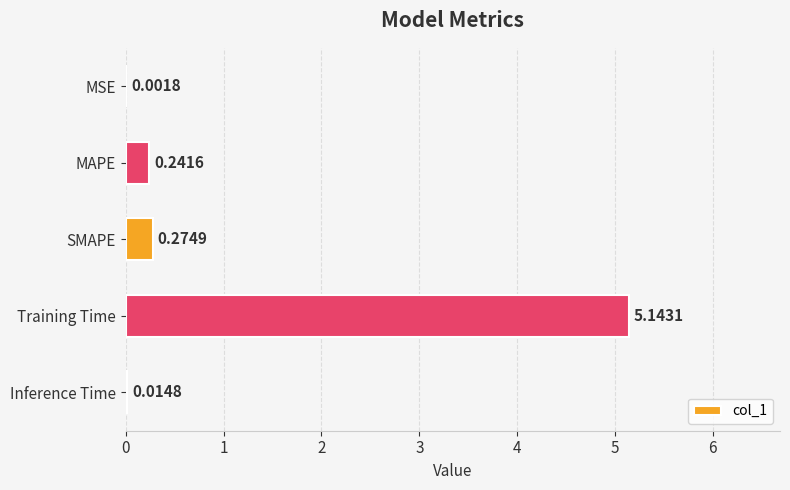

At which category does the chart reach its peak across all series?

Training Time